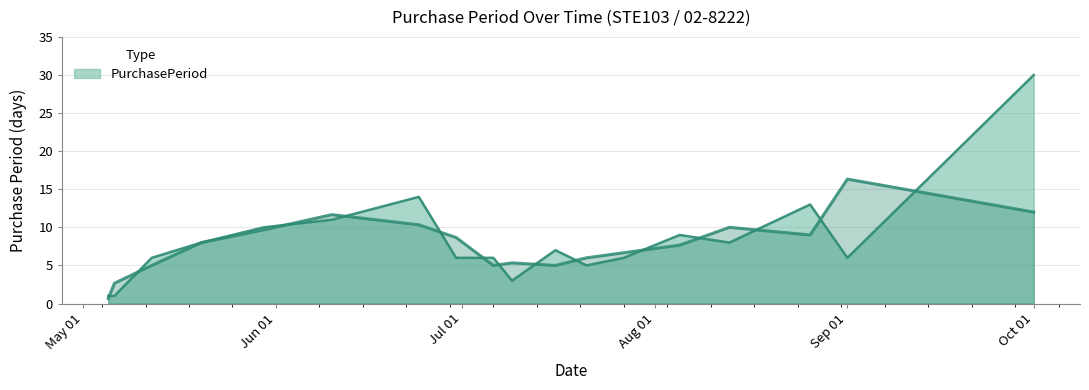

The value at 2015-07-16 is 7. True or false?

True